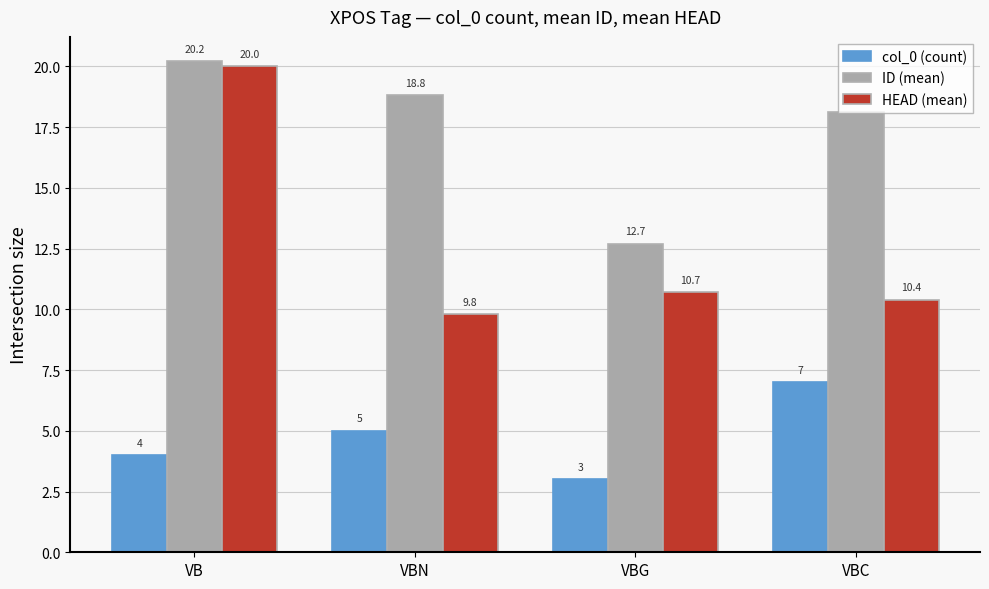

Which series has the widest spread of values?

HEAD (mean)